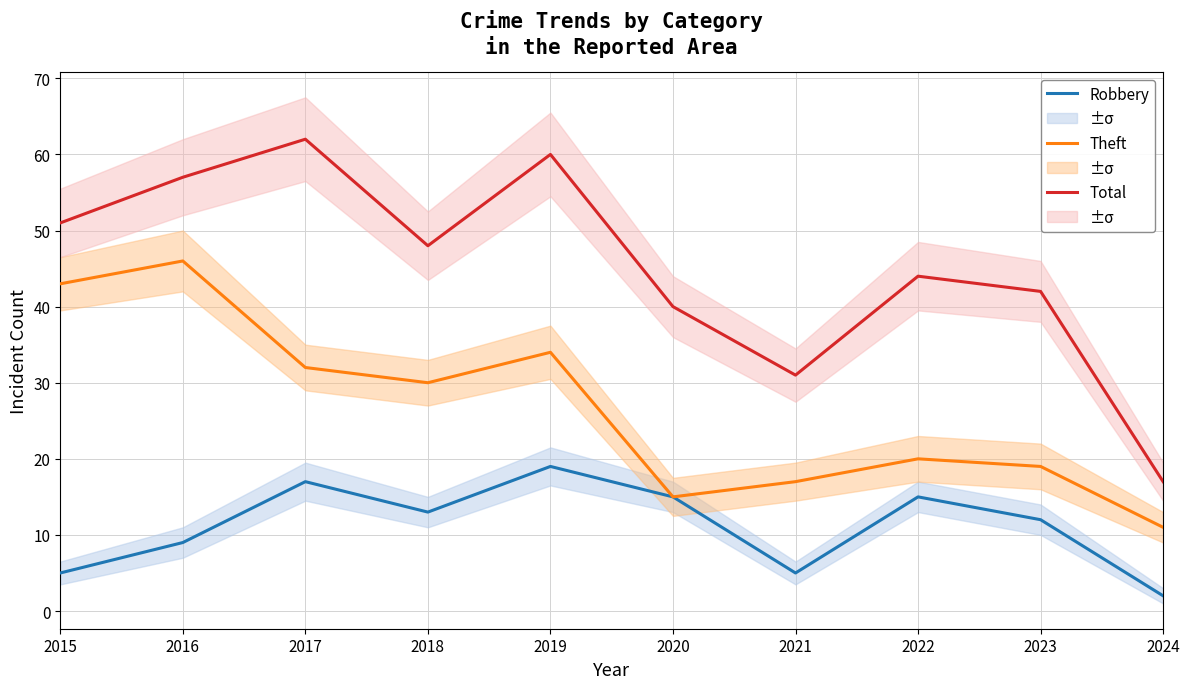

Which series has the largest total across all categories?

Total